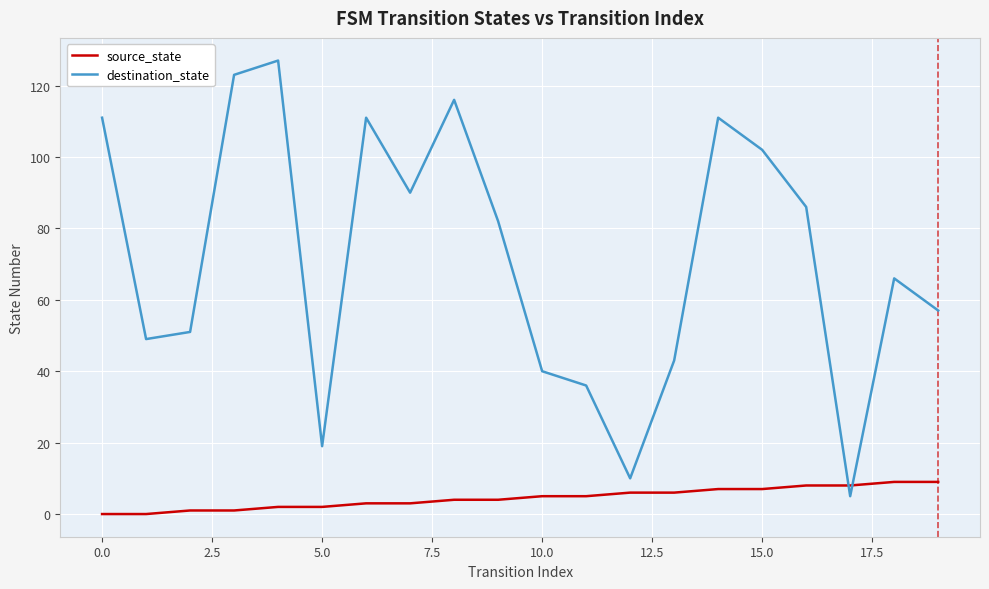

What is the highest value of the destination_state series?

127